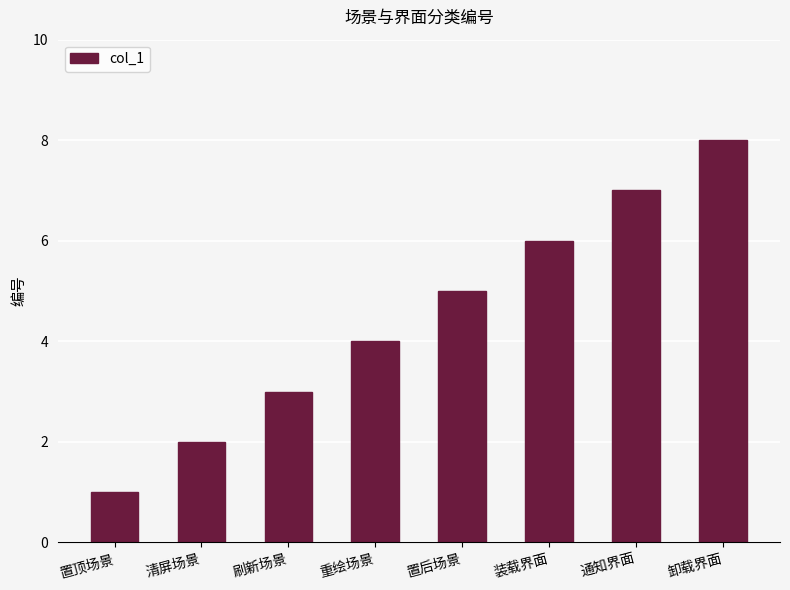

What is the difference between the second highest and second lowest values?

5